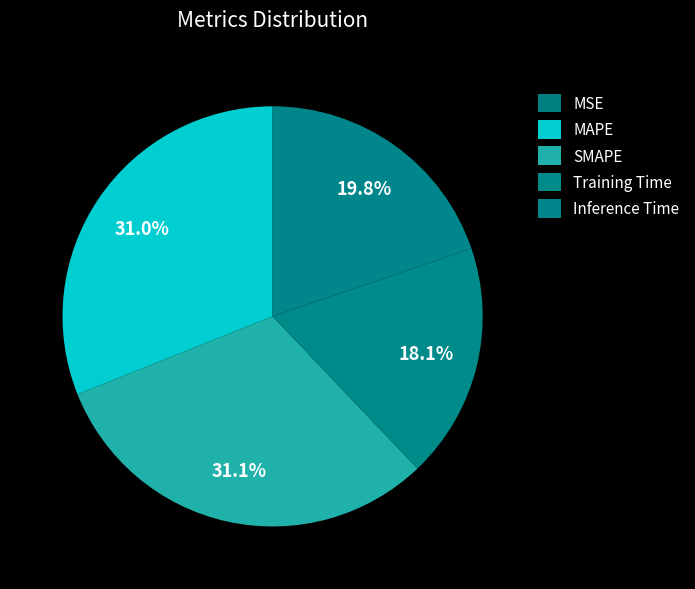

To the nearest percent, what percentage of the pie is Training Time?

18%